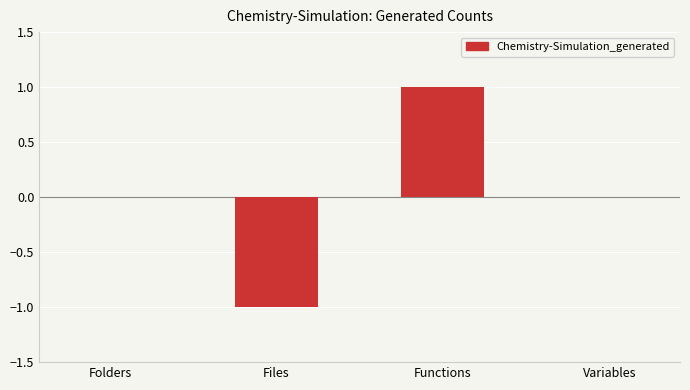

Reading left to right, transcribe all the data shown in this chart.

Folders=0	Files=-1	Functions=1	Variables=0